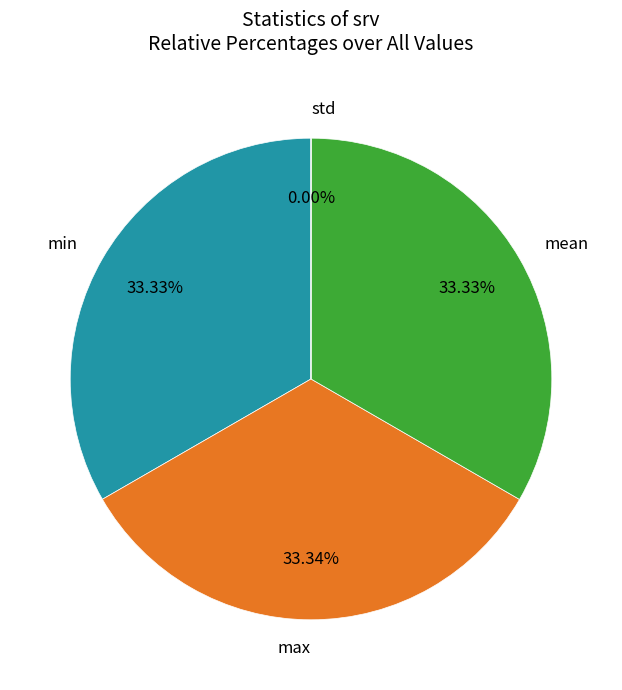

Is mean the majority of the pie?

No